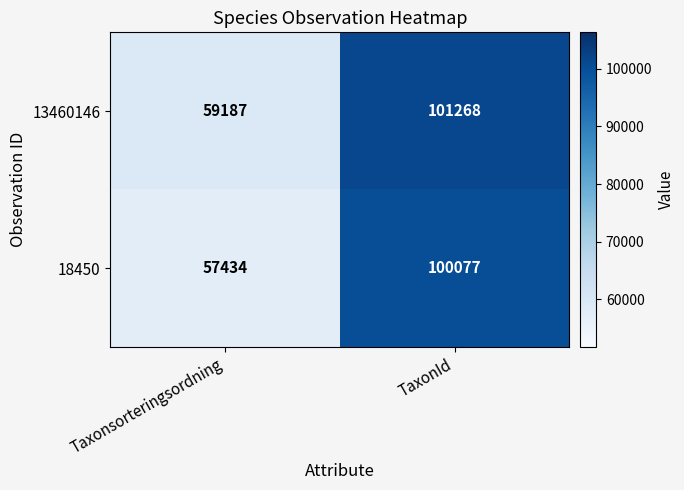

What is the average value of the 18450 series?

78756